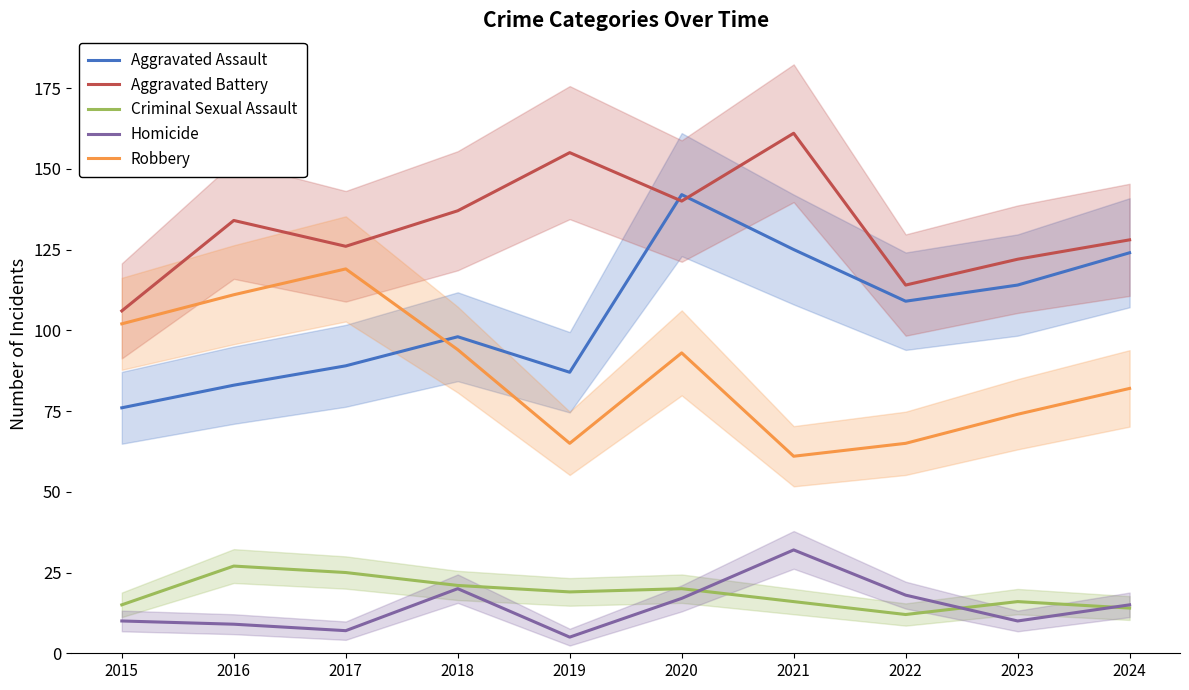

What value does the Homicide series have at 2020?

17